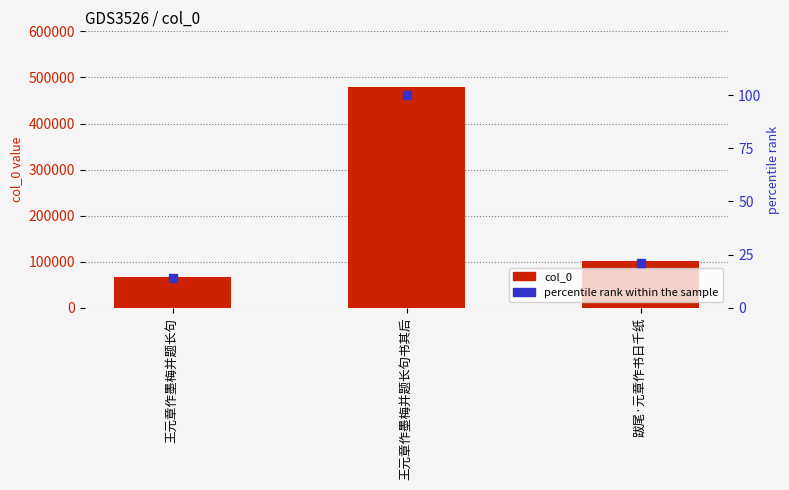

Which series has the largest Y range (max minus min)?

col_0